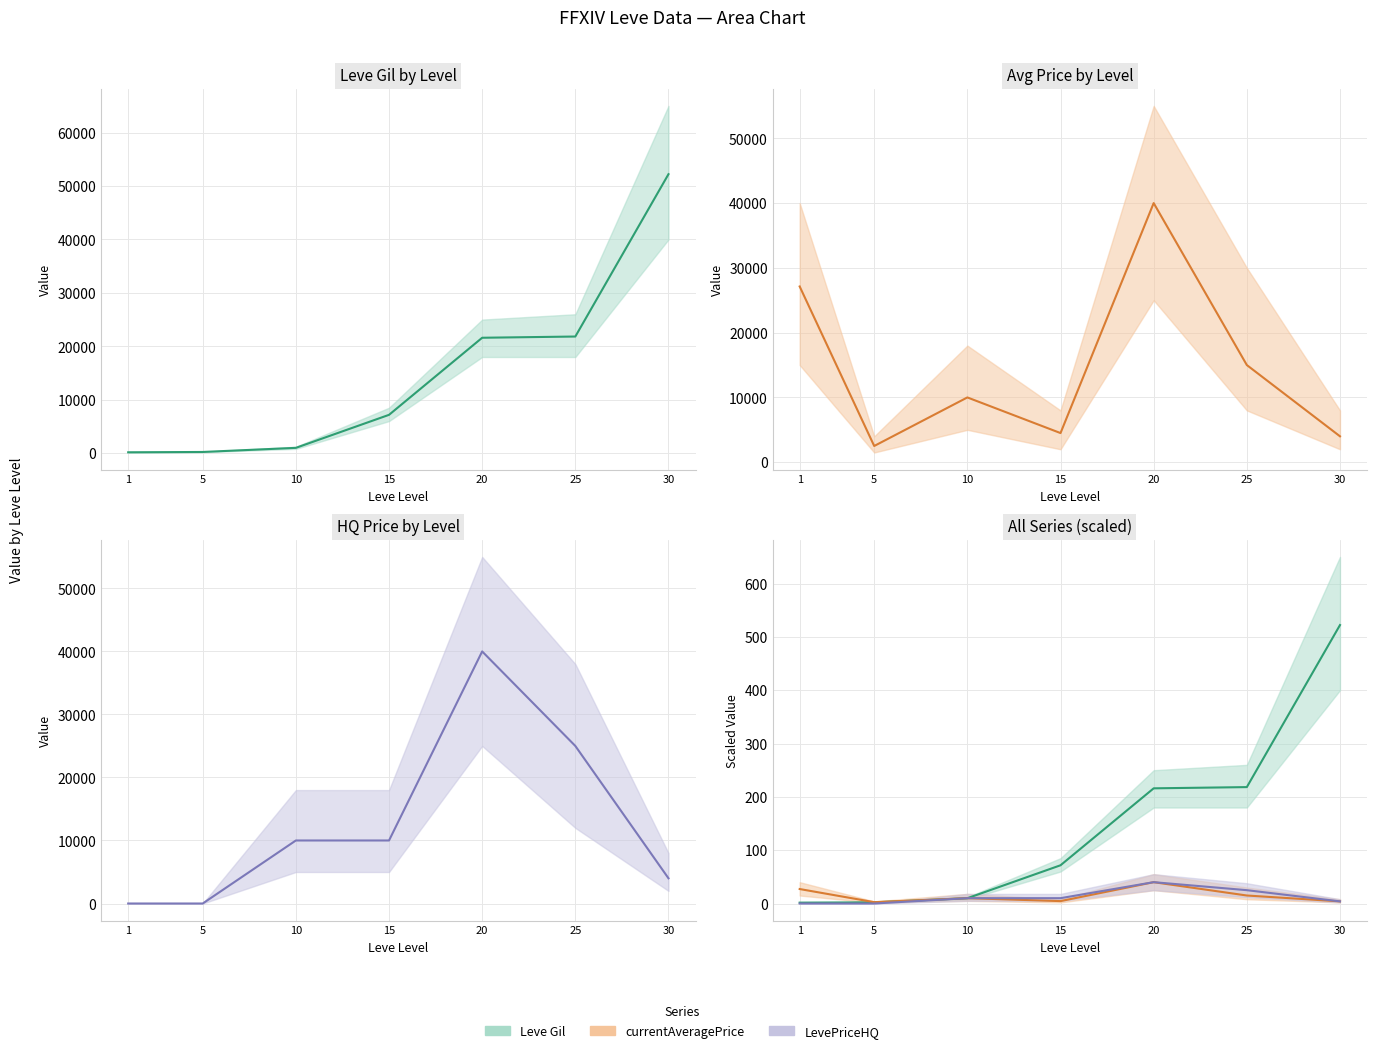

Where is the first local maximum for Avg Price (÷1000)?

10